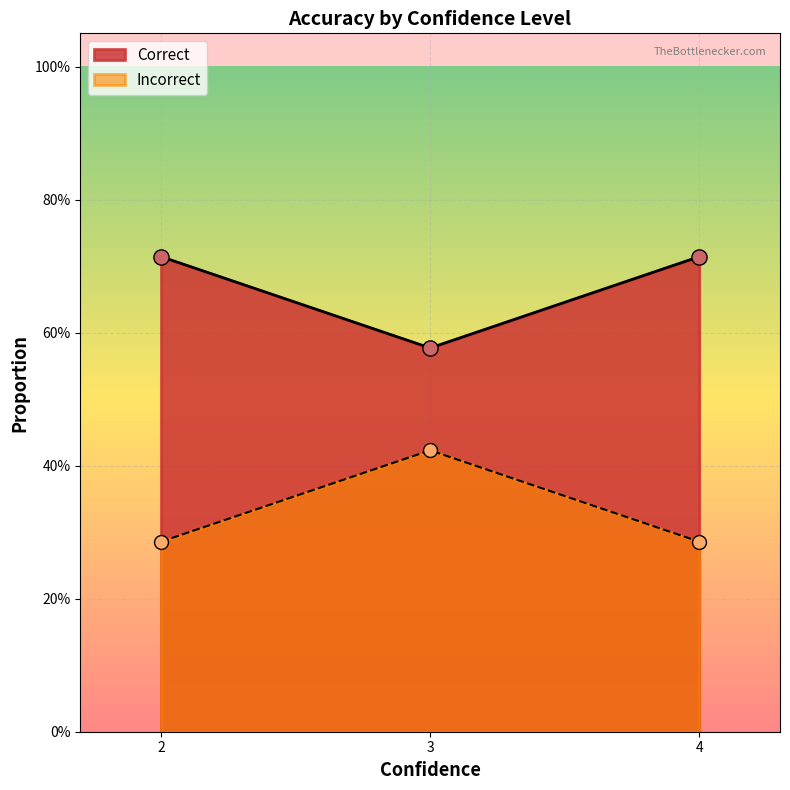

Is the value of Correct at 0 greater than the value of Incorrect at 3?

No